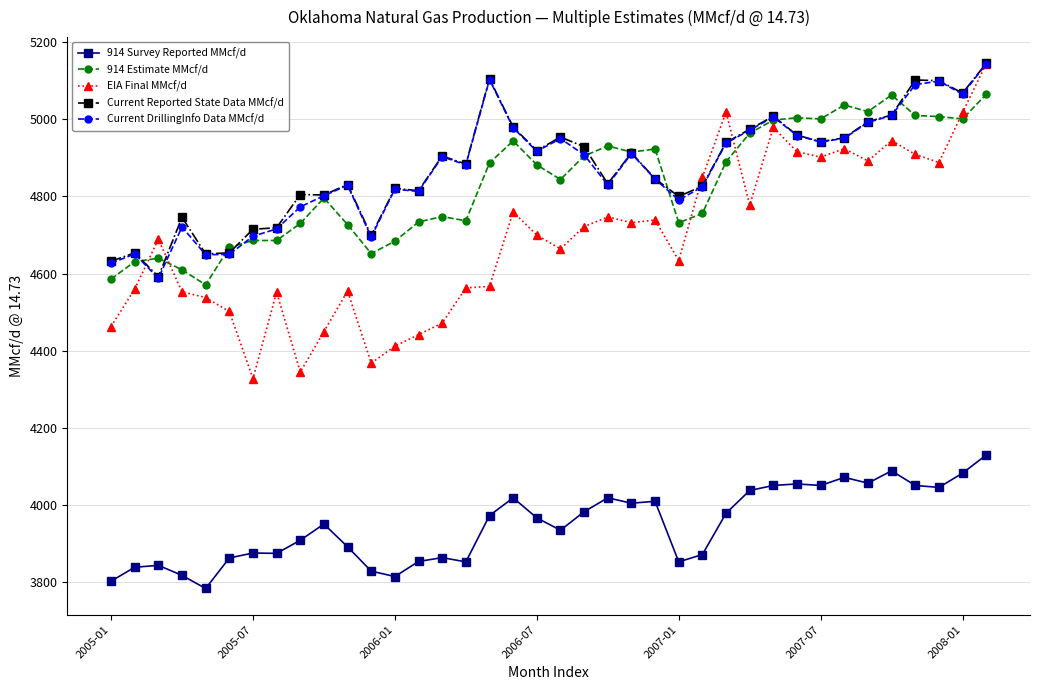

True or false: Current Reported State Data MMcf/d and 914 Survey Reported MMcf/d cross at least once.

False